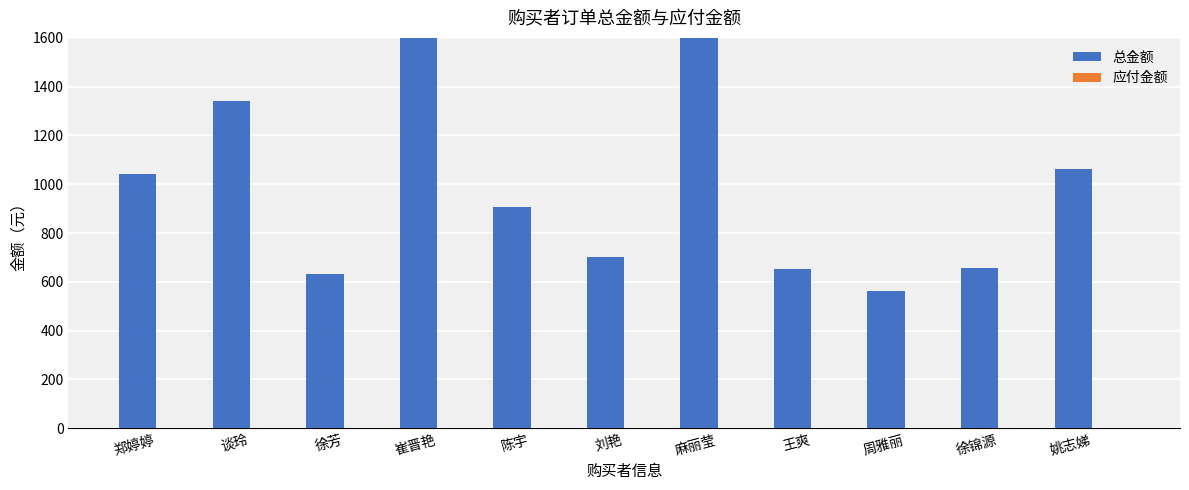

List the labels in order of 应付金额 value, largest first.

郑婷婷, 谈玲, 徐芳, 崔晋艳, 陈宇, 刘艳, 麻丽莹, 王爽, 周雅丽, 徐锦源, 姚志娣